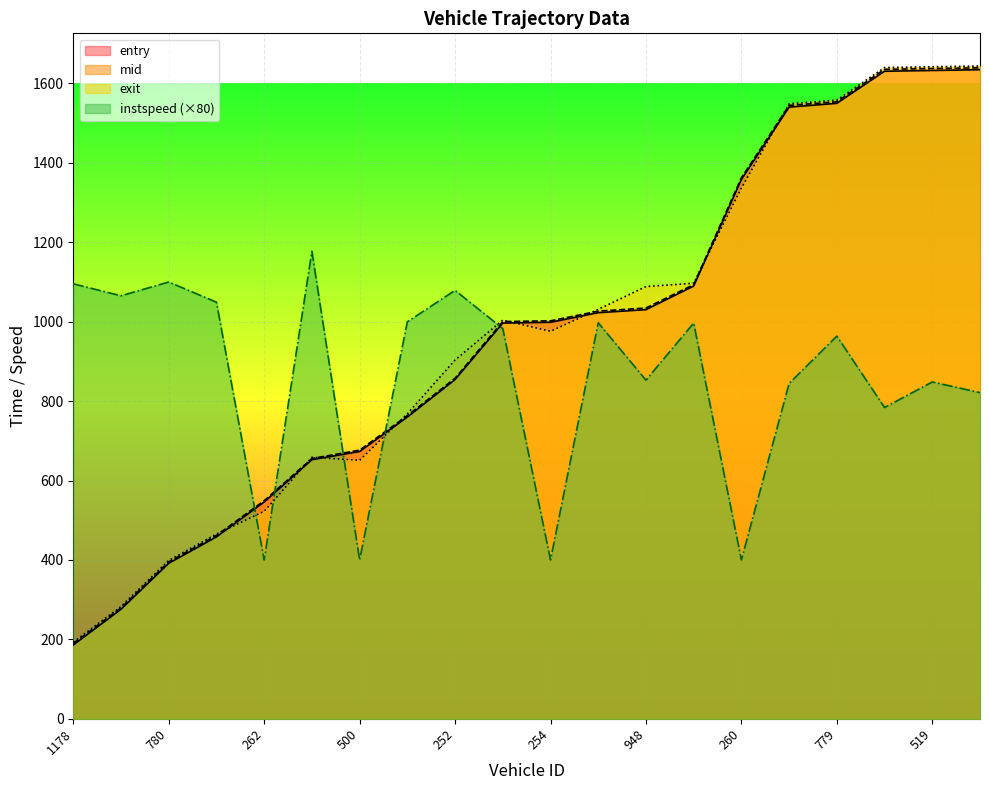

How many intersections are there between exit and mid?

8